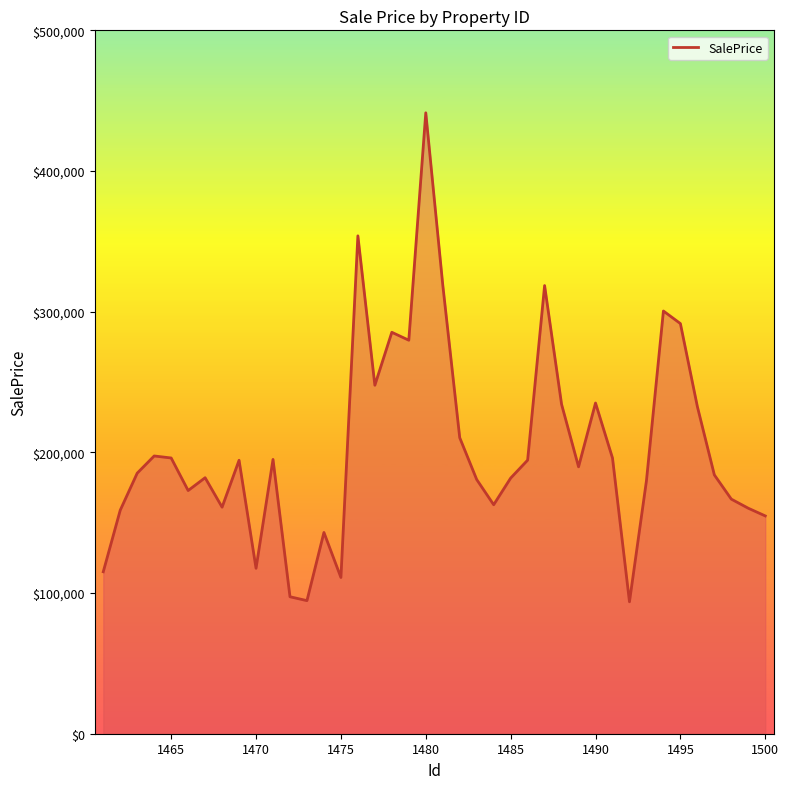

What is the smallest value displayed?

93776.3